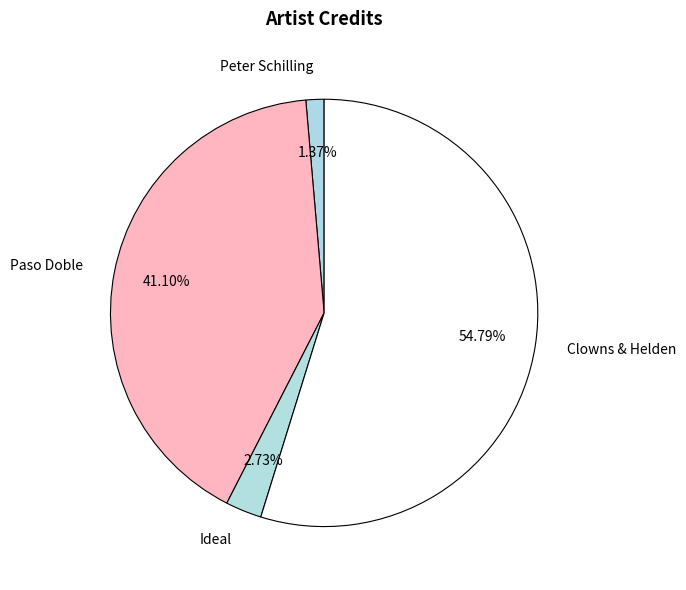

How many segments does this pie chart have?

4